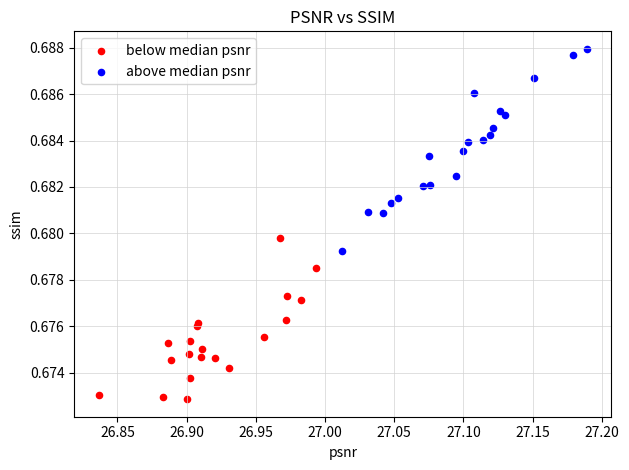

Which series contains the highest Y value?

above median psnr